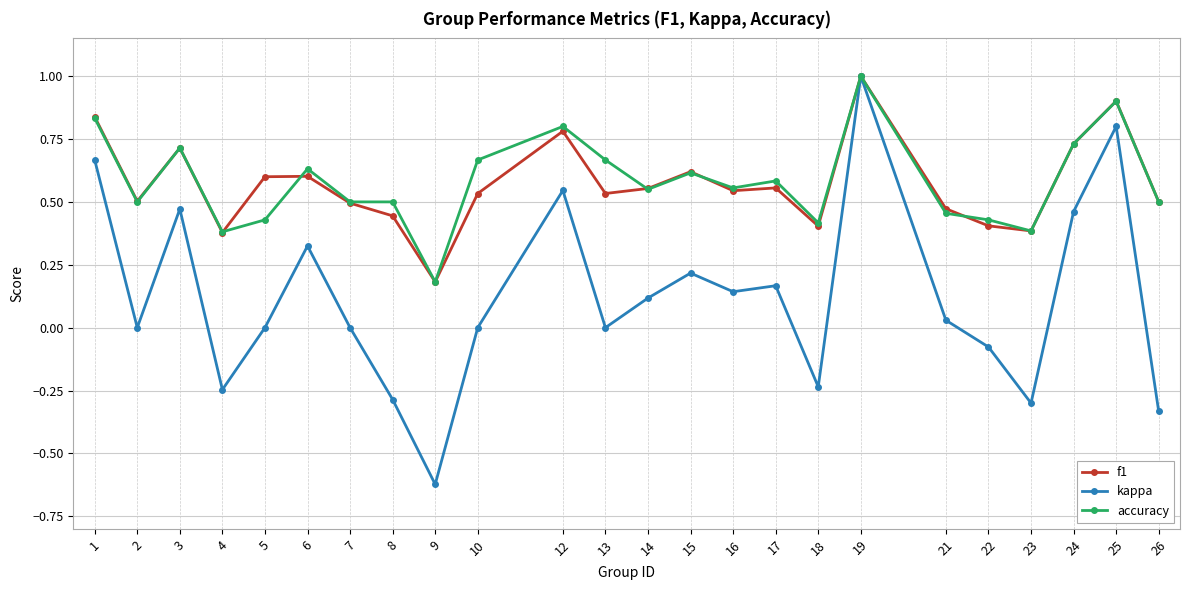

At which label does kappa first exceed 0?

1